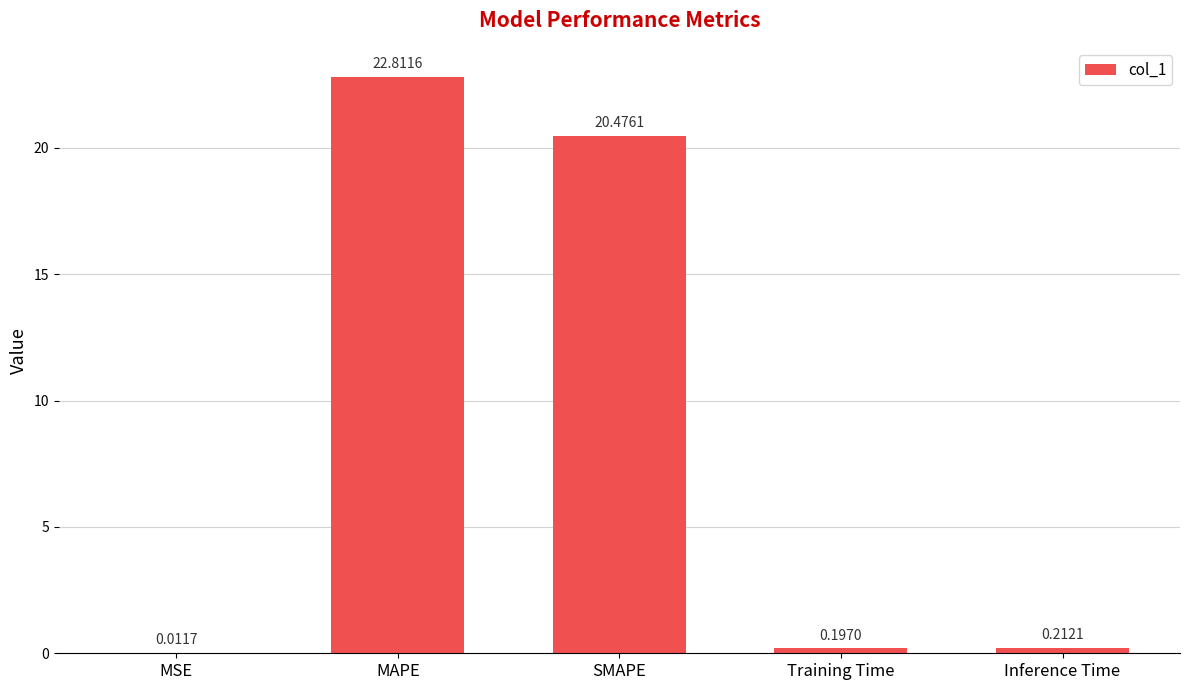

At which label is the value closest to 11?

SMAPE